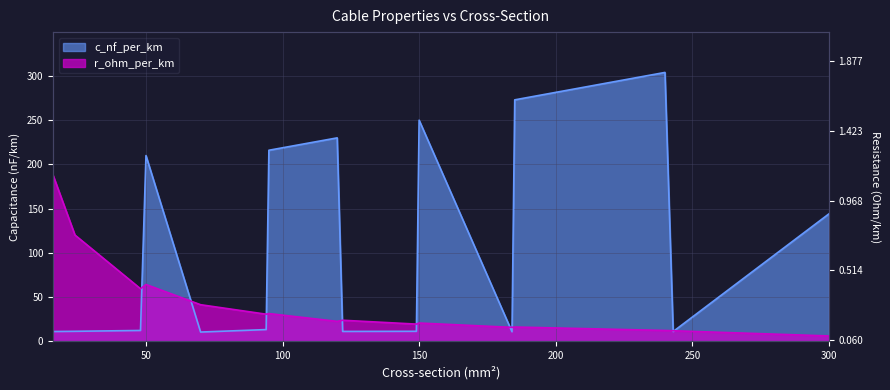

What is the value of the c_nf_per_km point at the 3rd from the left?

12.2